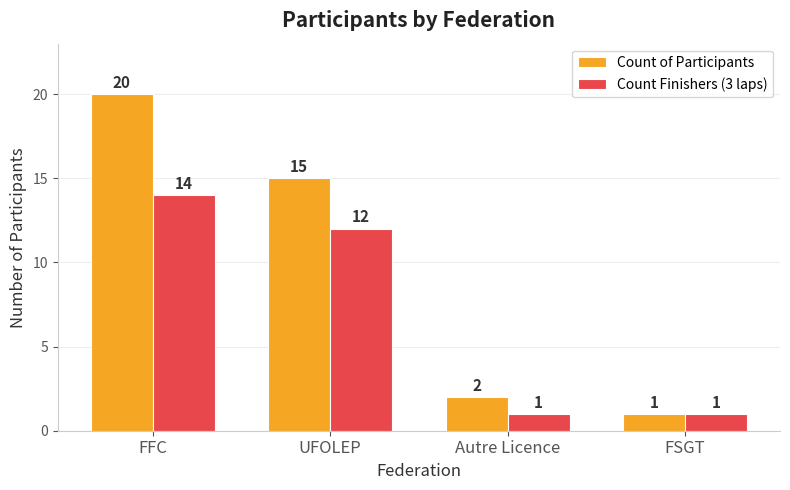

Which category has the highest value in the Count of Participants series?

FFC